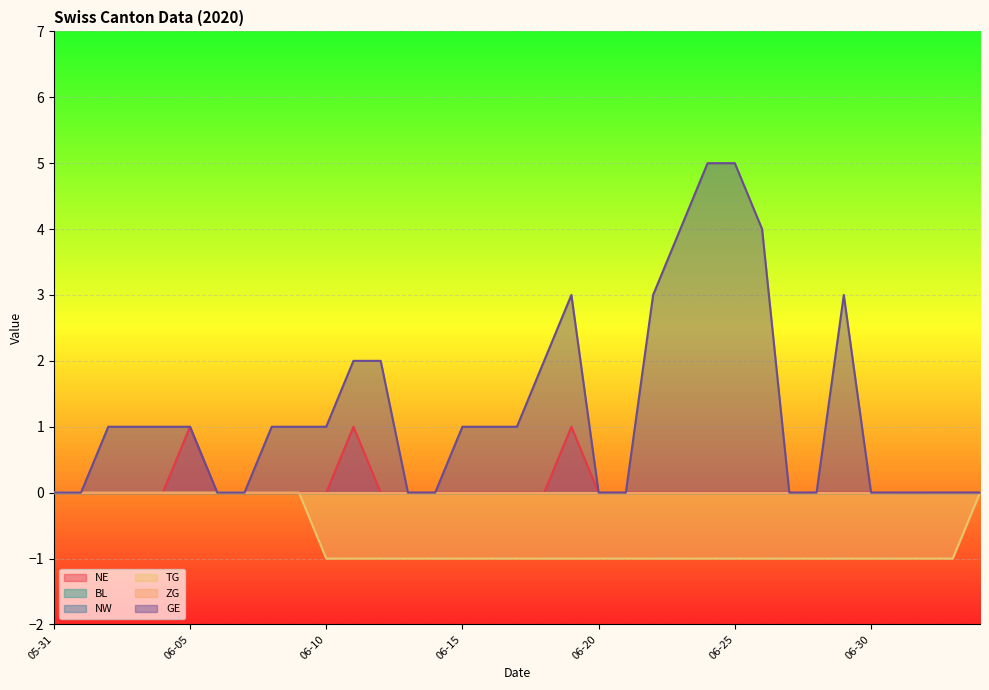

Reading right to left, transcribe all the data shown in this chart.

NE: 0	0	0	0	0	0	0	0	0	0	0	0	0	0	0	1	0	0	0	0	0	0	0	1	0	0	0	0	0	1	0	0	0	0	0
TG: 0	-1	-1	-1	-1	-1	-1	-1	-1	-1	-1	-1	-1	-1	-1	-1	-1	-1	-1	-1	-1	-1	-1	-1	-1	0	0	0	0	0	0	0	0	0	0
GE: 0	0	0	0	0	3	0	0	4	5	5	4	3	0	0	3	2	1	1	1	0	0	2	2	1	1	1	0	0	1	1	1	1	0	0